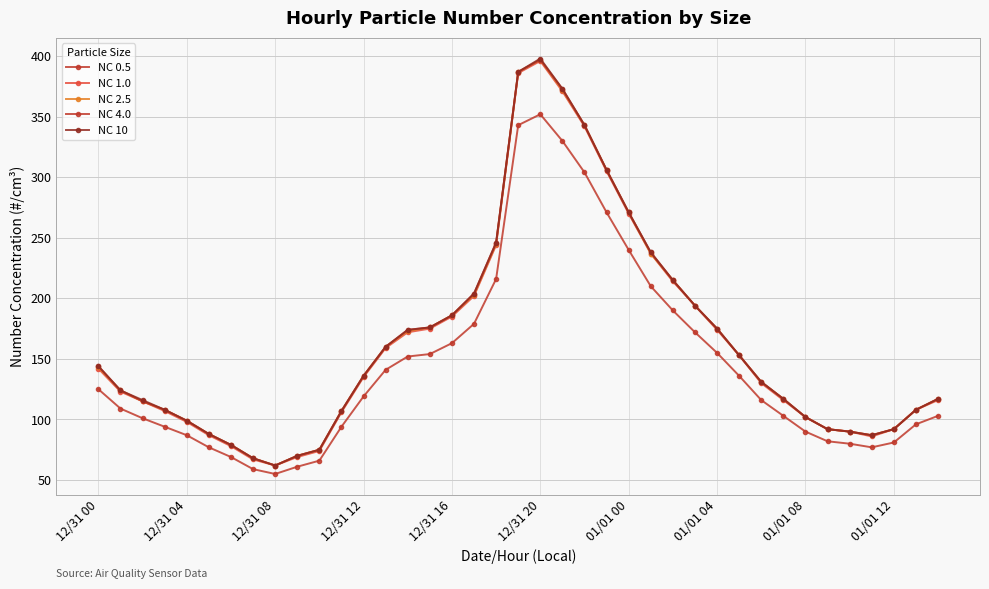

Count the number of categories in the chart.

39